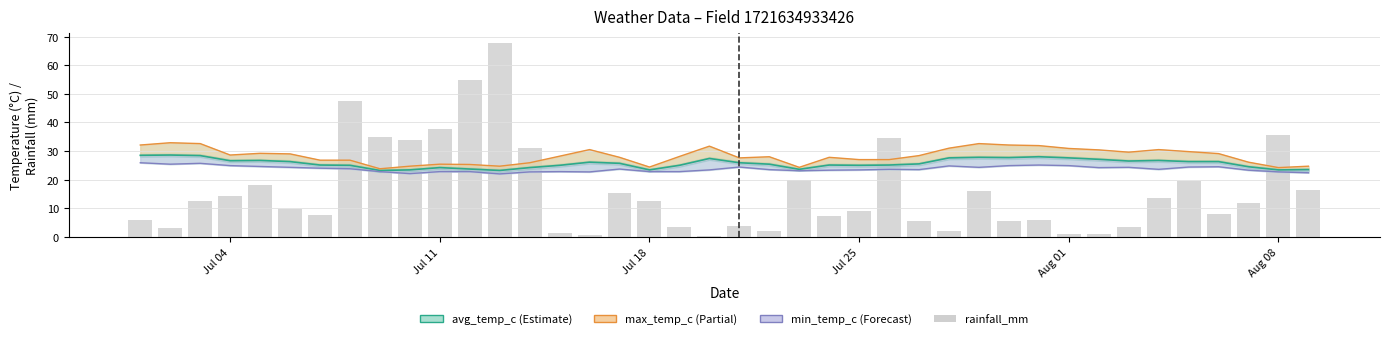

Reading right to left, transcribe all the data shown in this chart.

avg_temp_c: 23.5	23.4	24.5	26.3	26.3	26.7	26.5	27.1	27.6	28.0	27.7	27.8	27.6	25.5	25.1	25.0	25.1	23.6	25.4	25.9	27.4	25.0	23.4	25.7	26.1	25.0	24.2	23.2	23.7	24.2	23.4	23.2	25.0	25.1	26.3	26.7	26.6	28.4	28.6	28.5
max_temp_c: 24.7	24.2	26.1	29.1	29.8	30.5	29.6	30.4	30.9	31.9	32.1	32.6	31.0	28.4	27.0	27.0	27.8	24.3	28.0	27.6	31.7	28.1	24.4	27.8	30.5	28.2	25.9	24.7	25.3	25.4	24.7	23.8	26.8	26.8	29.0	29.2	28.6	32.6	32.9	32.1
min_temp_c: 22.4	22.7	23.3	24.5	24.4	23.6	24.3	24.2	24.9	25.1	24.9	24.3	24.8	23.5	23.6	23.4	23.3	23.1	23.5	24.4	23.4	22.8	22.8	23.7	22.7	22.8	22.7	22.0	22.8	22.8	22.1	22.8	23.8	24.0	24.3	24.6	24.9	25.7	25.4	25.9
rainfall_mm: 16.3	35.6	11.8	8.1	19.4	13.5	3.6	0.9	1.0	5.8	5.4	16.1	2.1	5.6	34.6	9.1	7.4	20.0	2.1	3.7	0.2	3.3	12.6	15.3	0.7	1.2	30.9	67.8	54.7	37.8	33.7	35.0	47.6	7.8	9.7	18.0	14.2	12.7	3.2	5.9